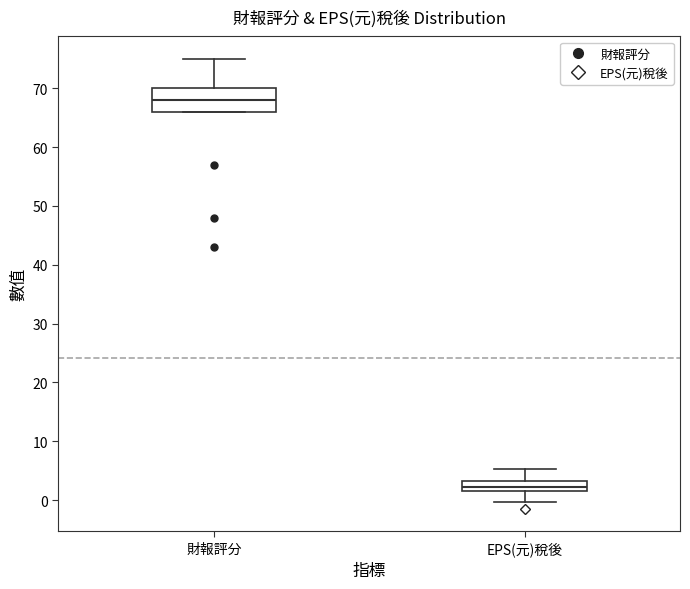

Which box is the tallest, from its lower edge to its upper edge?

財報評分